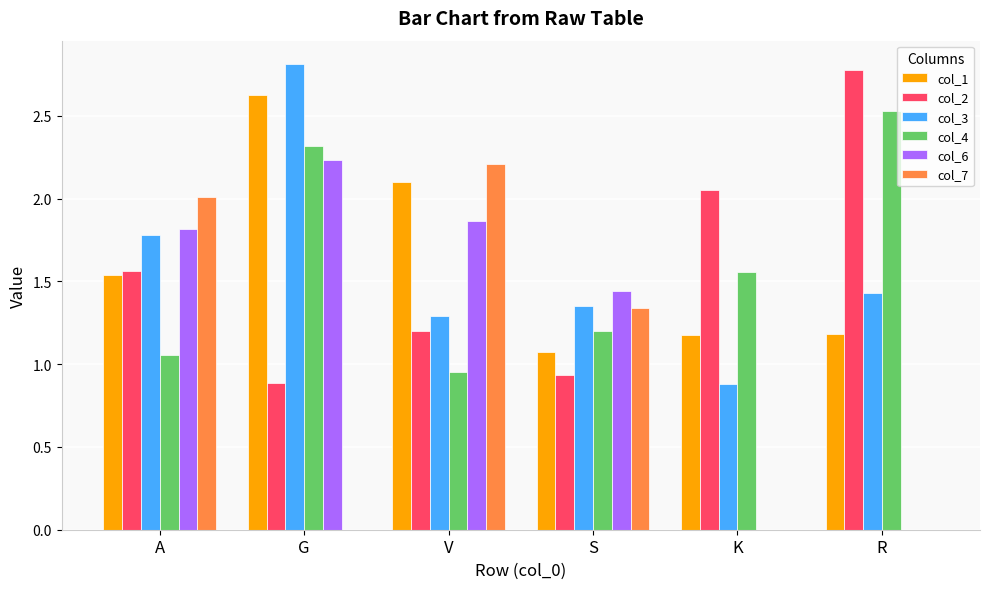

At which label does col_6 first exceed 1?

A